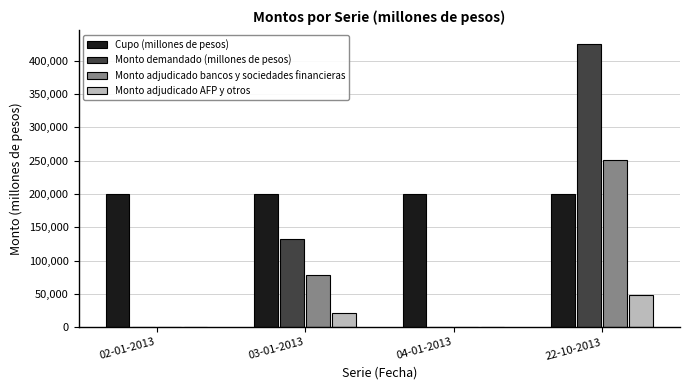

Which series has the largest total across all categories?

Cupo (millones de pesos)